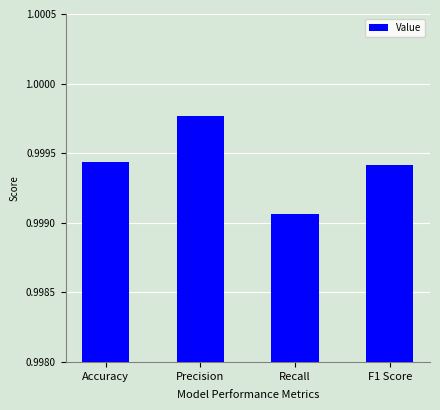

Is it true that the value at Accuracy is 1.5?

False